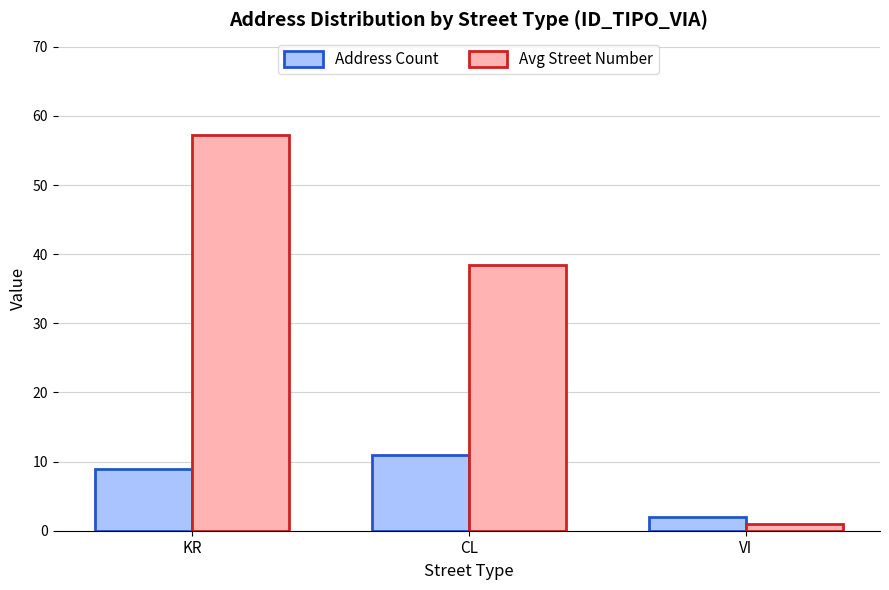

What is the total value across all series at KR?

66.2